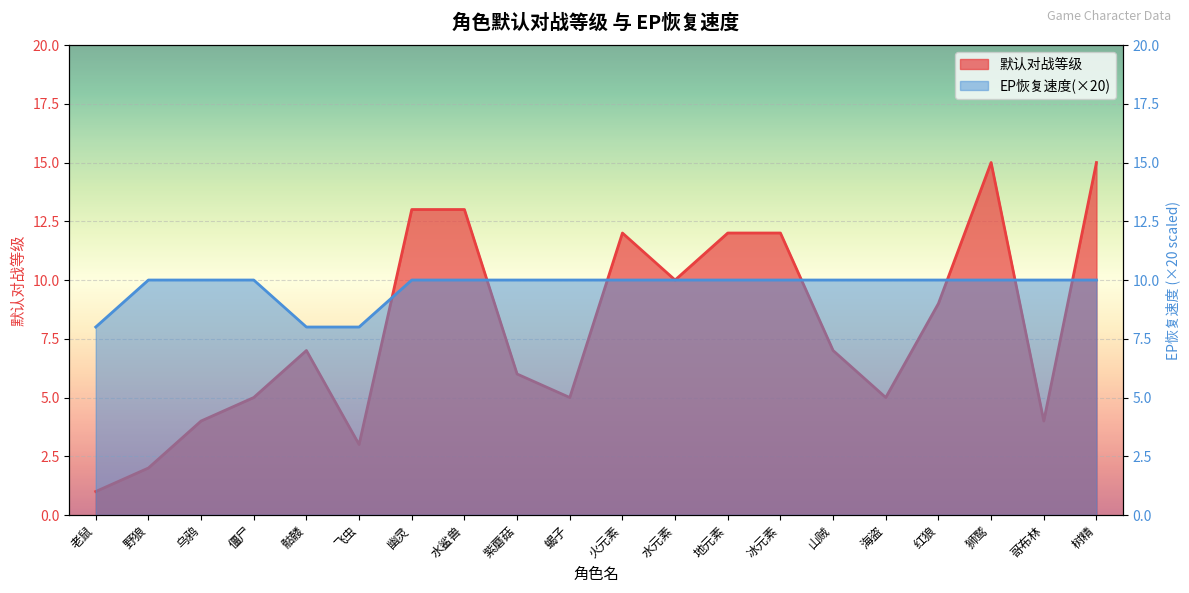

What are all the series names shown in the legend?

默认对战等级, ep恢复速度